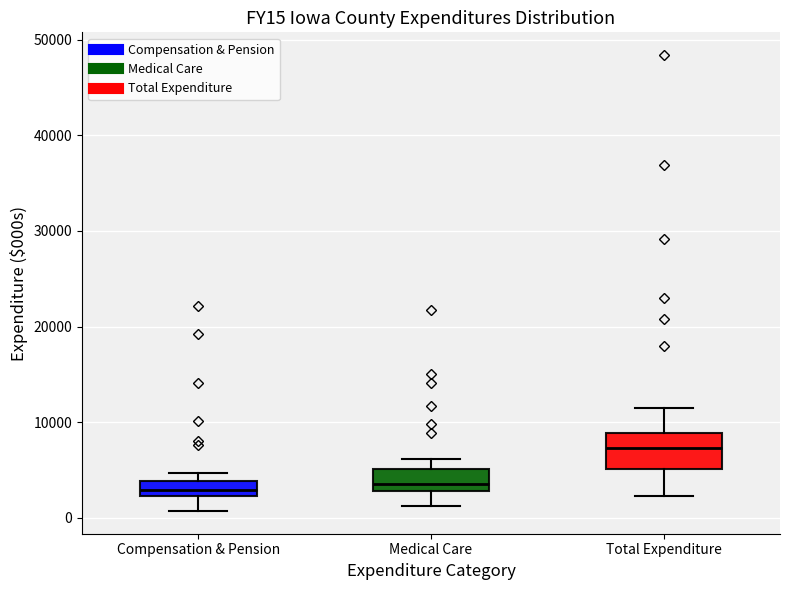

Comparing the boxes themselves (not the whiskers), which one is the tallest?

Total Expenditure